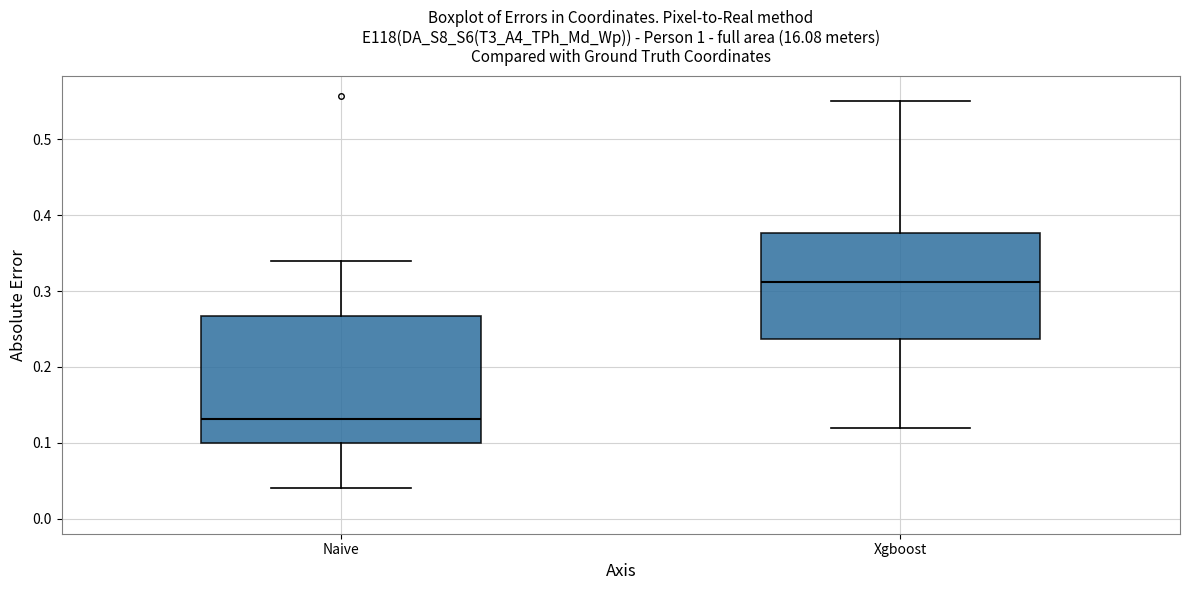

Where does the upper whisker of the box for Xgboost end on the y-axis? The values are not printed on the chart, so give them approximately, as read against the axis.

0.55